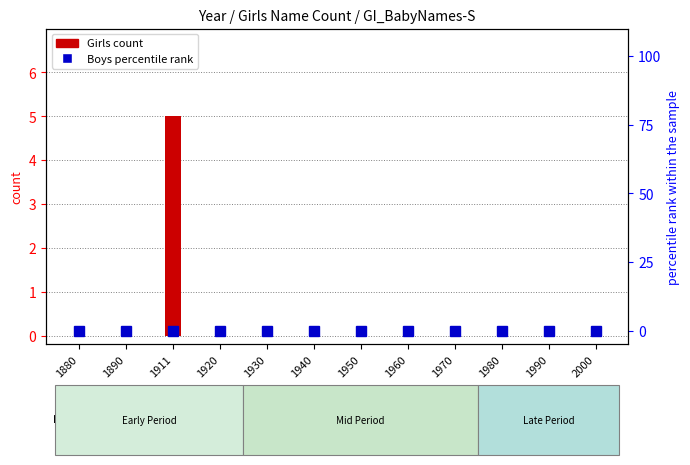

How many data points does each series have?

12